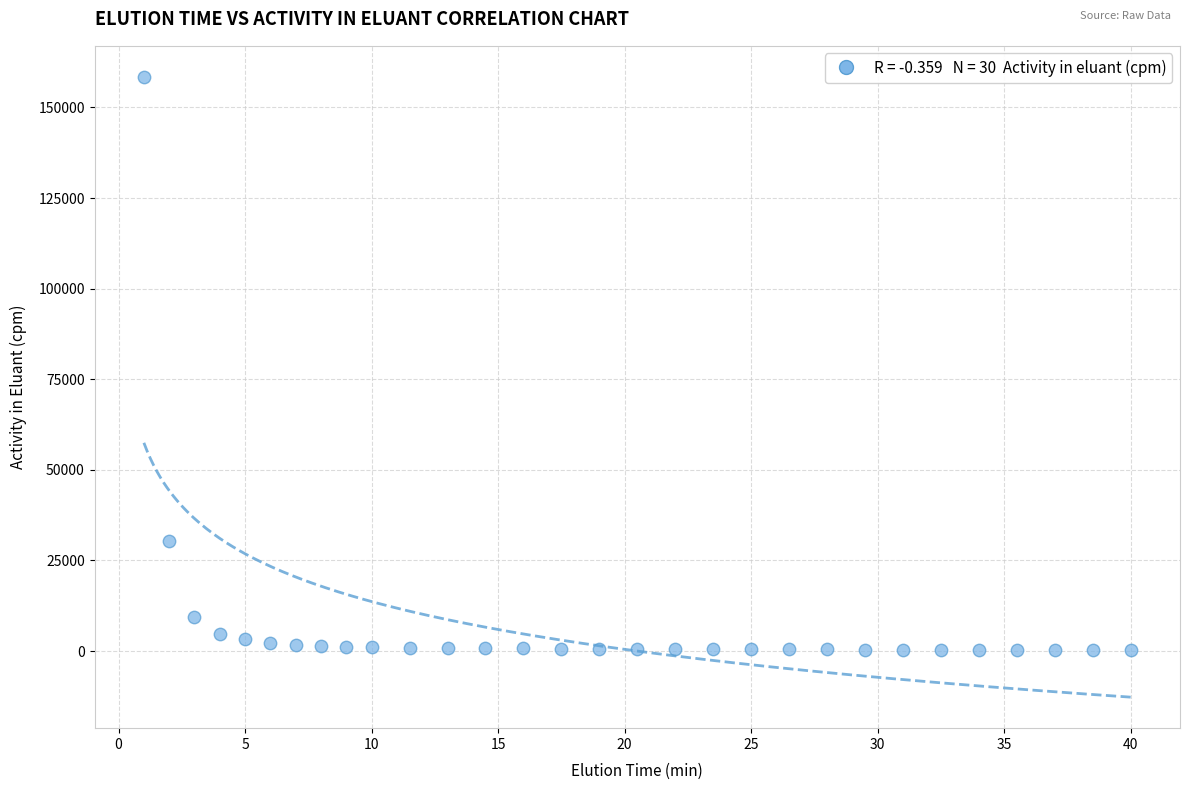

What Y value in the scatter plot is closest to 79373?

30433.3